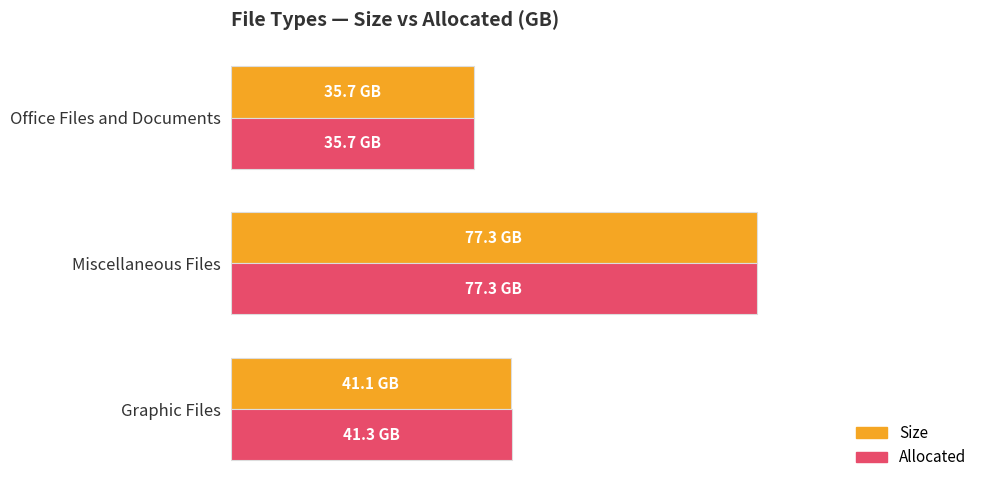

At which category does the chart reach its minimum across all series?

Office Files and Documents